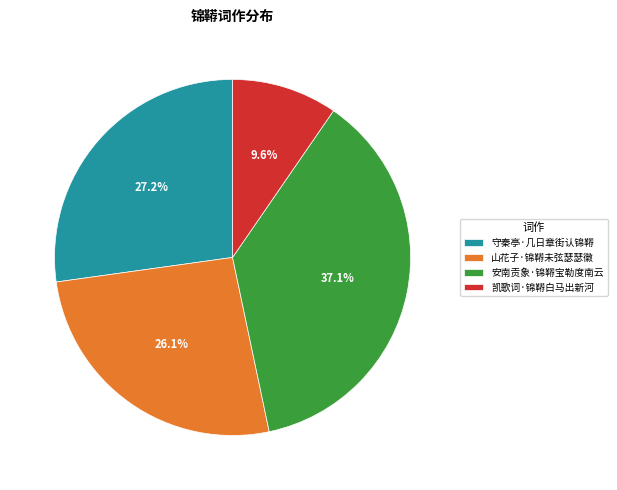

How many slices are in this pie chart?

4